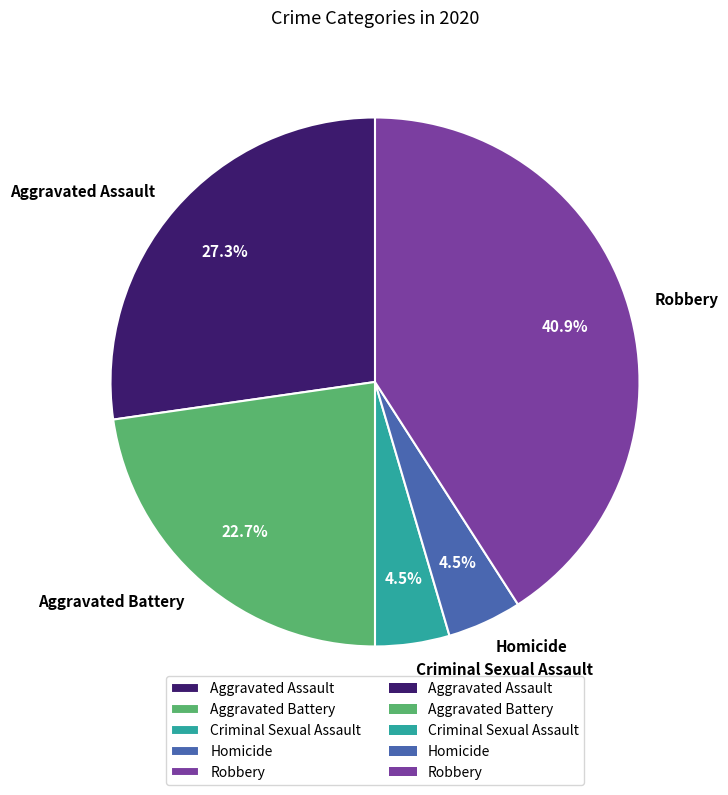

Count the number of slices in the pie.

5